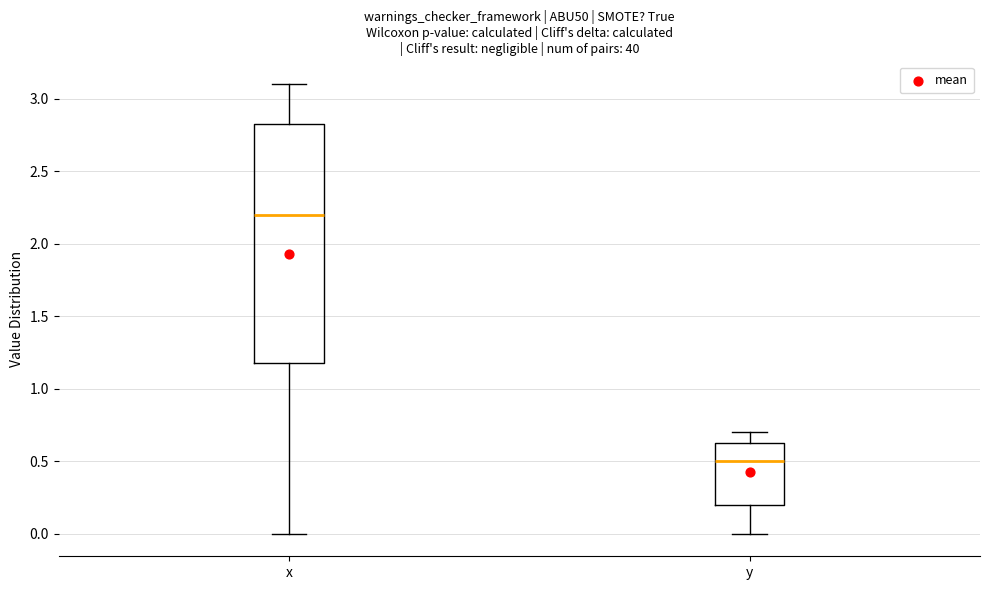

Reading left to right, transcribe this box plot: for each box, give where its median line is, the range the box spans, and where its two whiskers end, as read against the y-axis. The values are not printed on the chart, so give them approximately, as read against the axis.

x: median 2.20, box 1.20 to 2.85, whiskers 0.00 to 3.10
y: median 0.50, box 0.20 to 0.65, whiskers 0.00 to 0.70